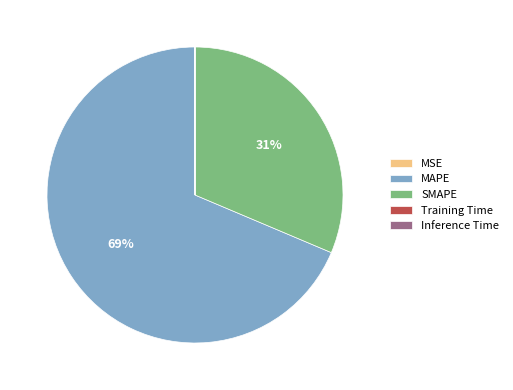

Does MAPE represent more than half of the total?

Yes